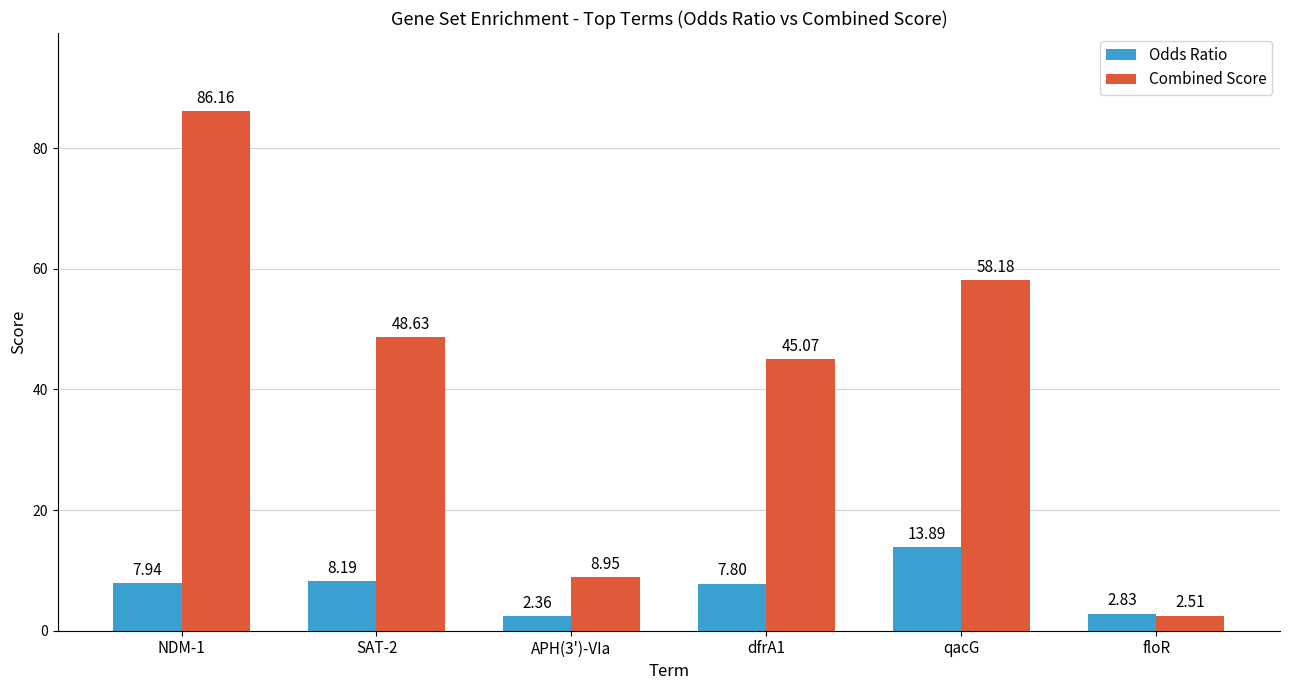

How many bars are there in total?

12